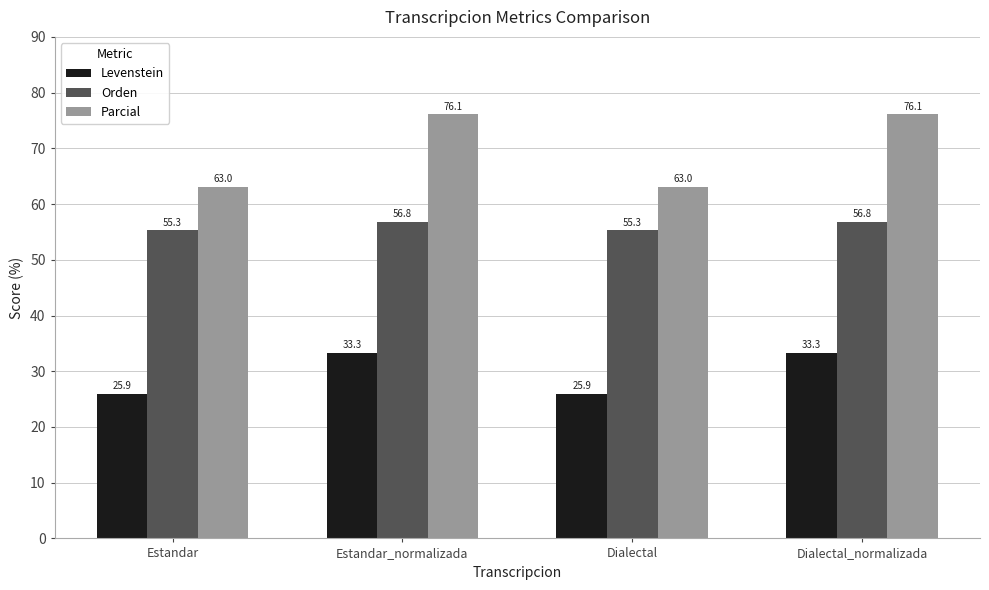

What is the approximate value of Levenstein at Estandar?

25.9